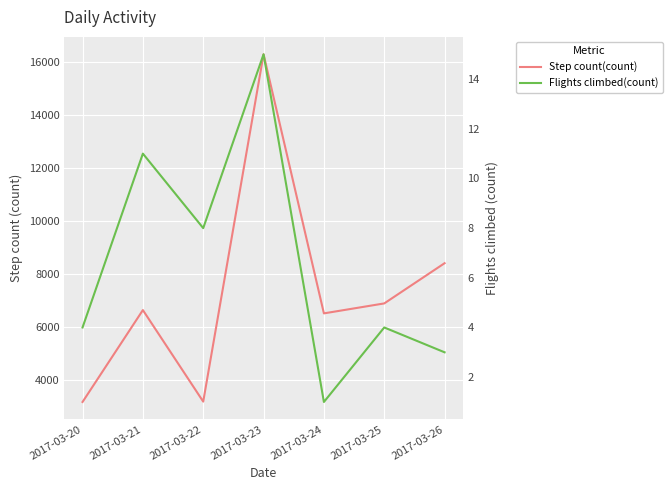

Reading left to right, list all the values displayed in this chart.

Step count(count): 3160.0	6630.0	3174.0	16289.0	6505.4	6881.6	8400.0
Flights climbed(count): 4.0	11.0	8.0	15.0	1.0	4.0	3.0